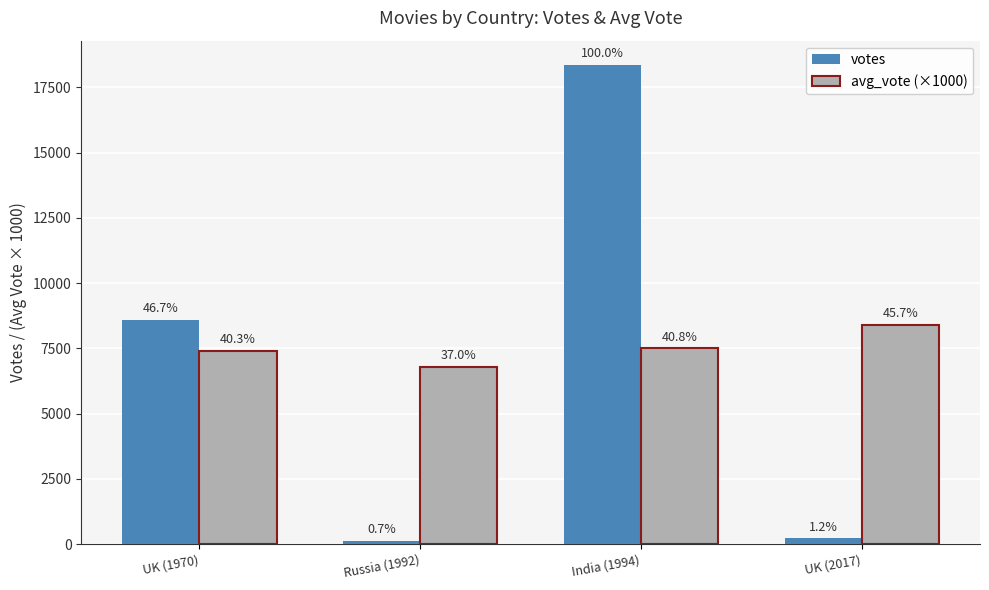

How many bars are there in total?

8